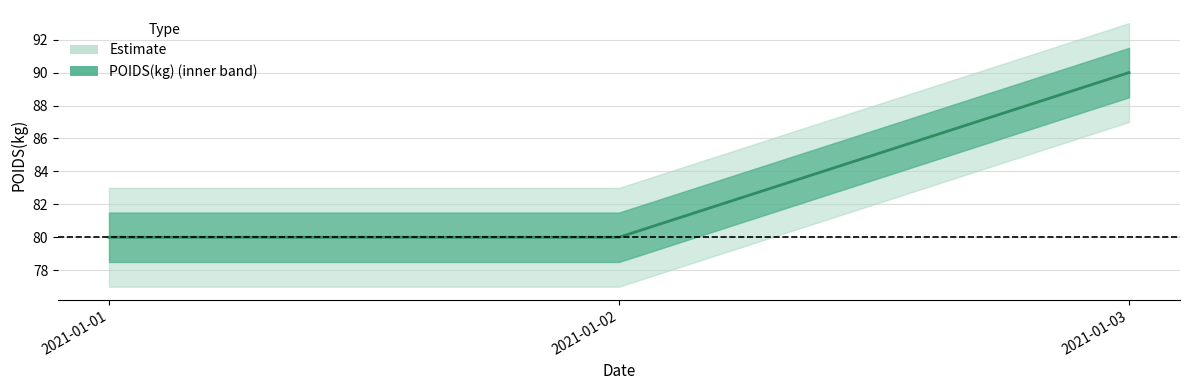

Rank the categories by value from highest to lowest.

2021-01-03, 2021-01-01, 2021-01-02